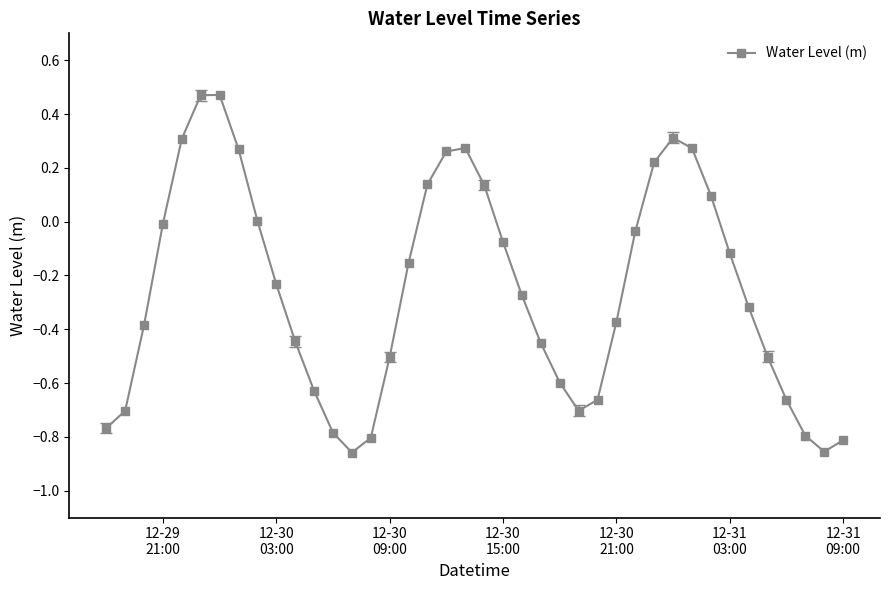

What is the sum of all values?

-10.3